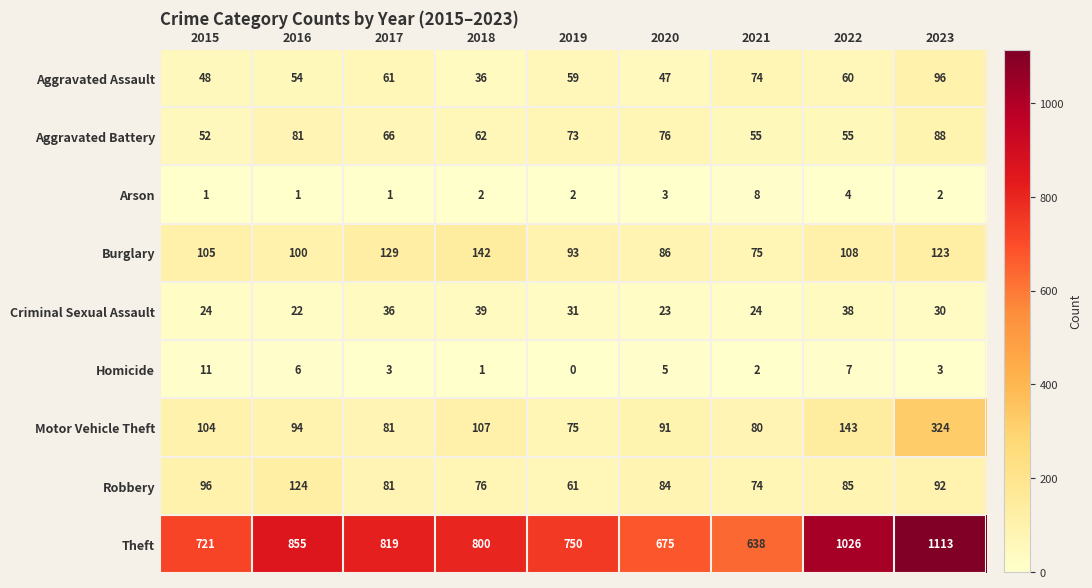

True or false: Aggravated Battery has a value of 55 at 2021.

True